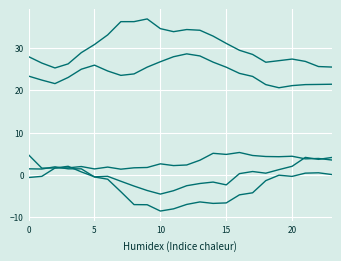

Is this an area chart (filled region under the line)?

No